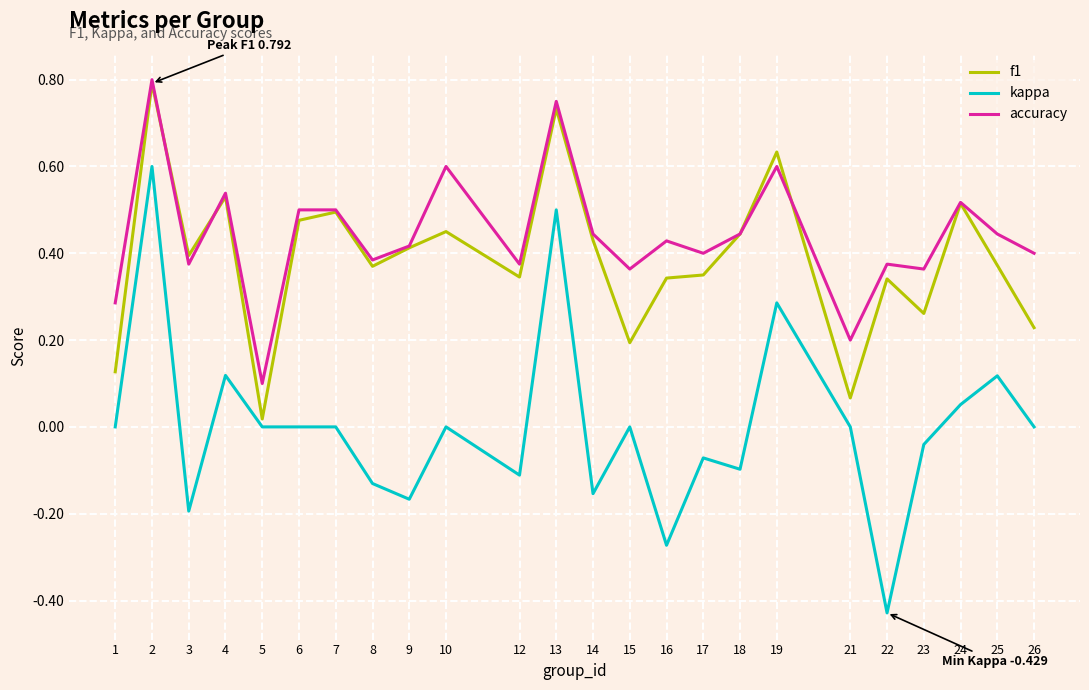

At which category does the chart reach its minimum across all series?

22